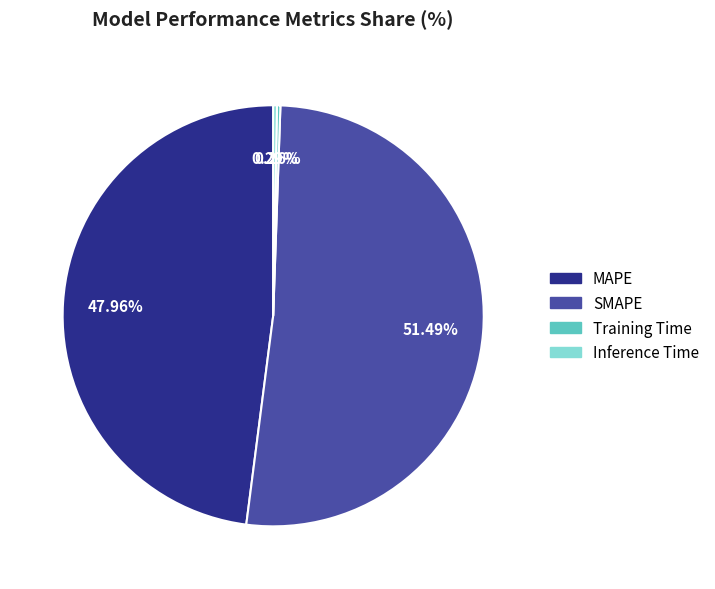

Is SMAPE the majority of the pie?

Yes